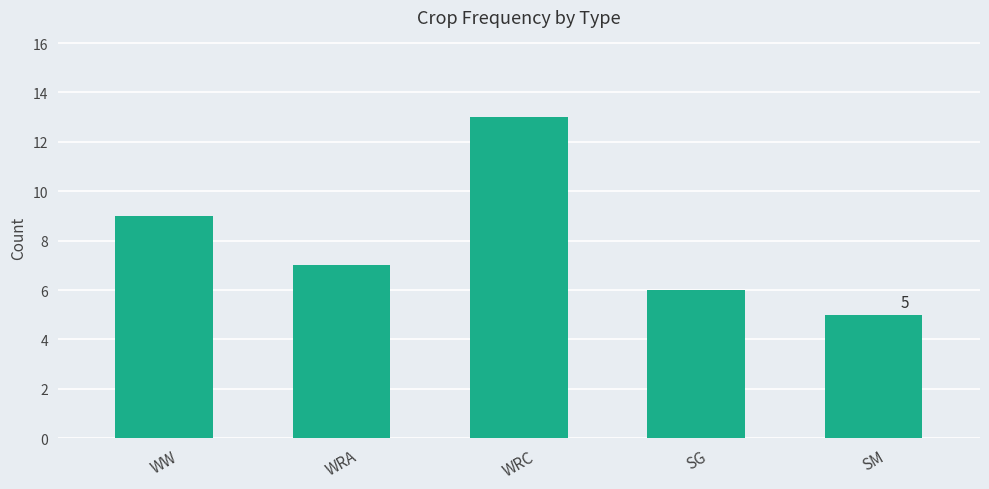

How many bars are there in total?

5